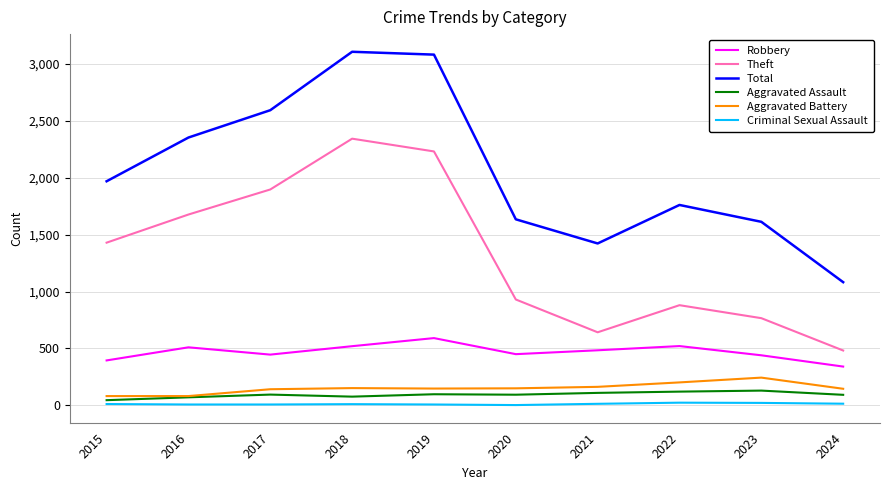

What is the sum of the Aggravated Battery values at 2017 and 2022?

344